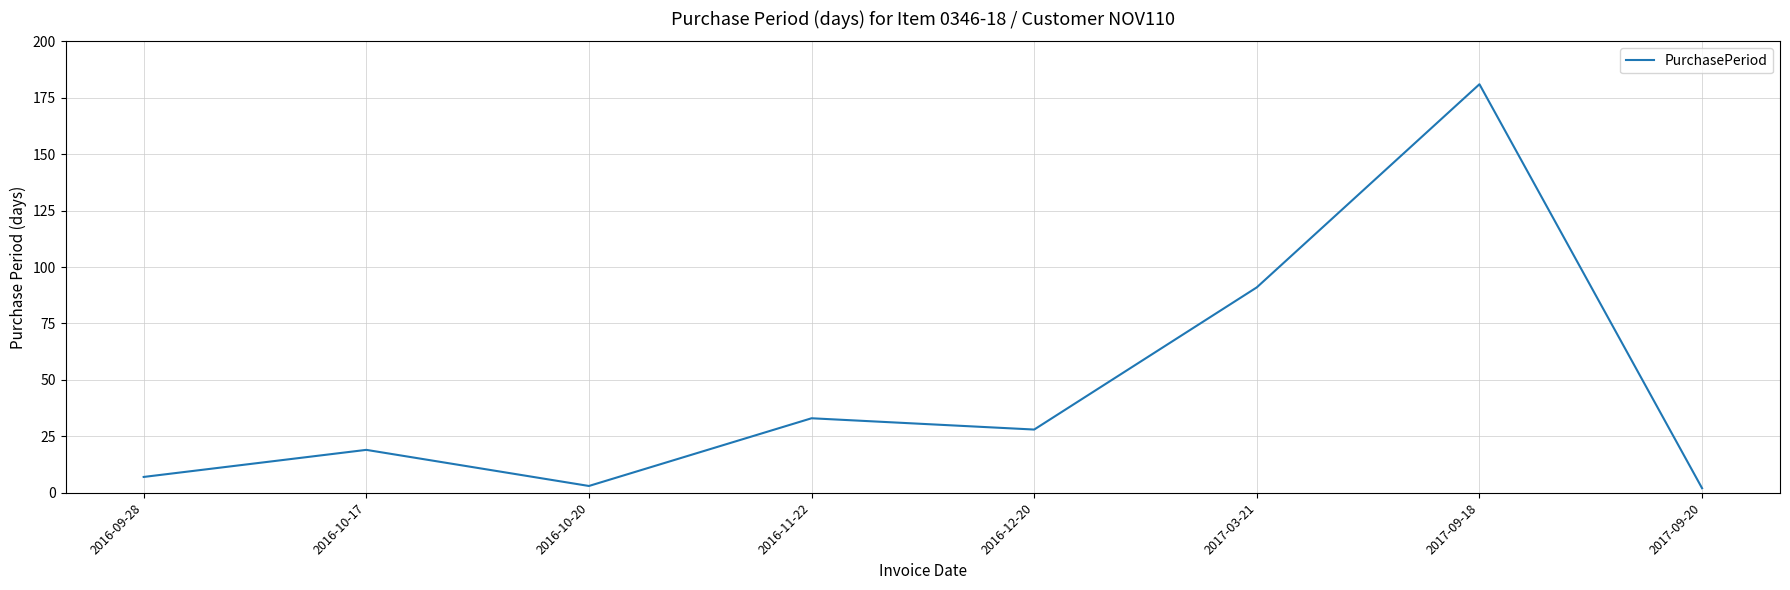

How many values are below 28?

4